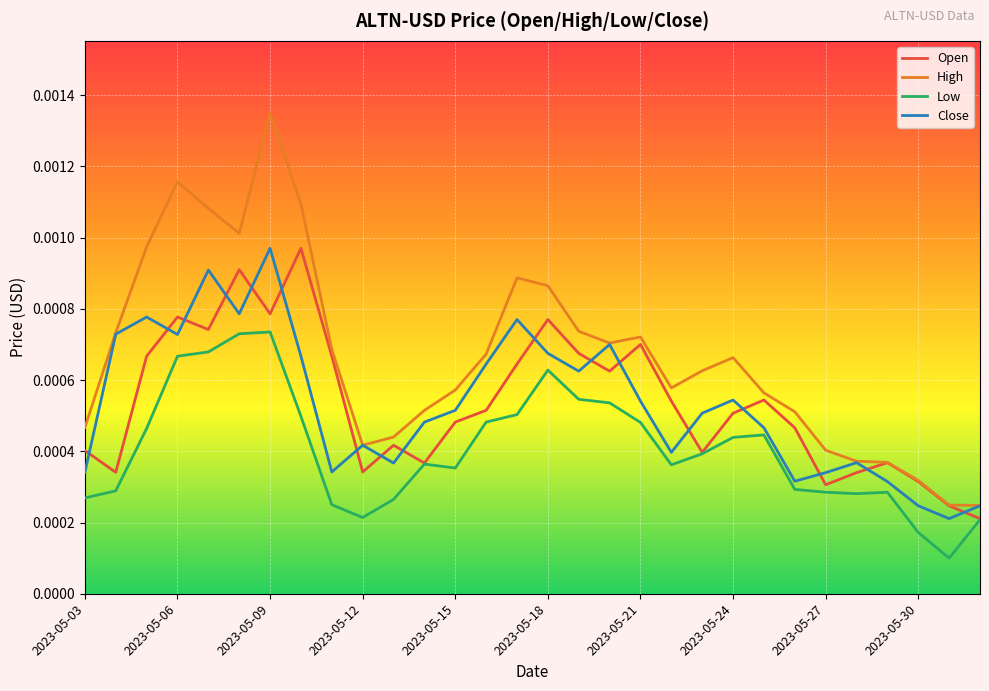

How many Low values are between 0 and 1?

30